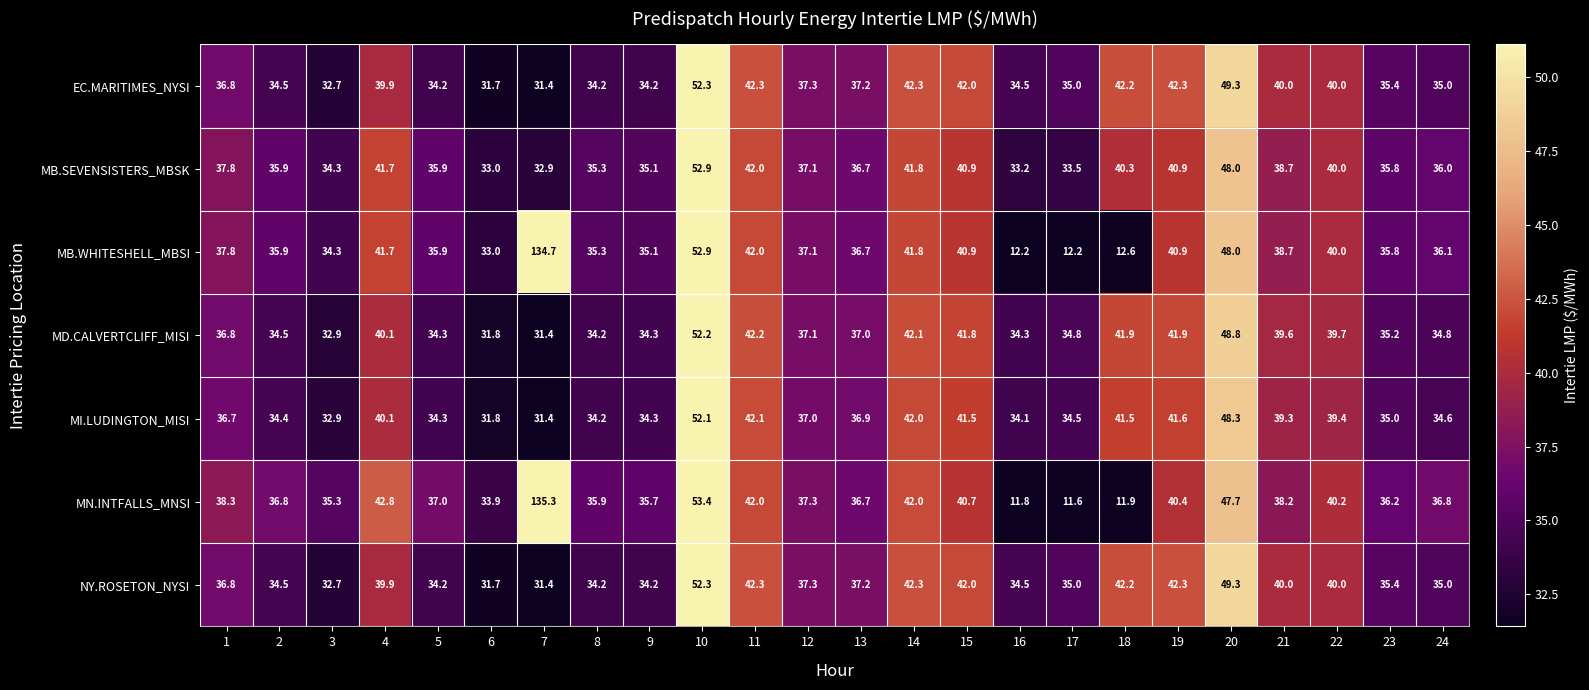

Read the MB.SEVENSISTERS_MBSK value at 19.

40.9